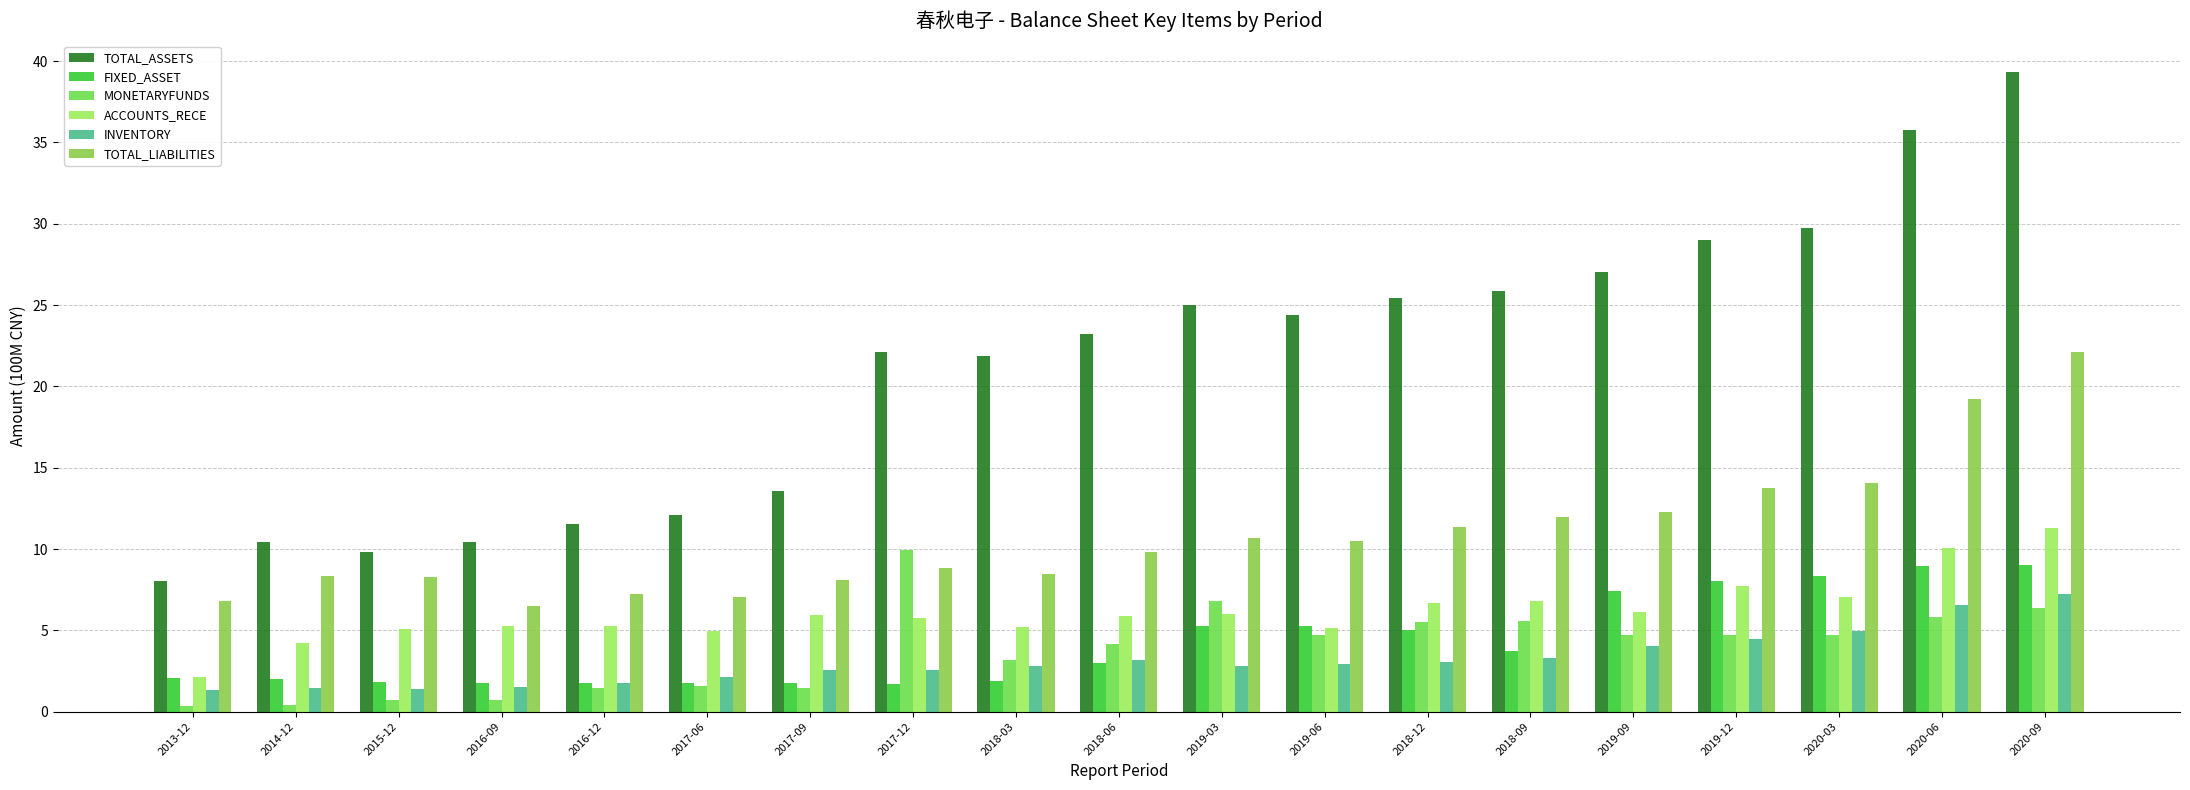

True or false: MONETARYFUNDS has a value of 2.2 at 2019-12.

False